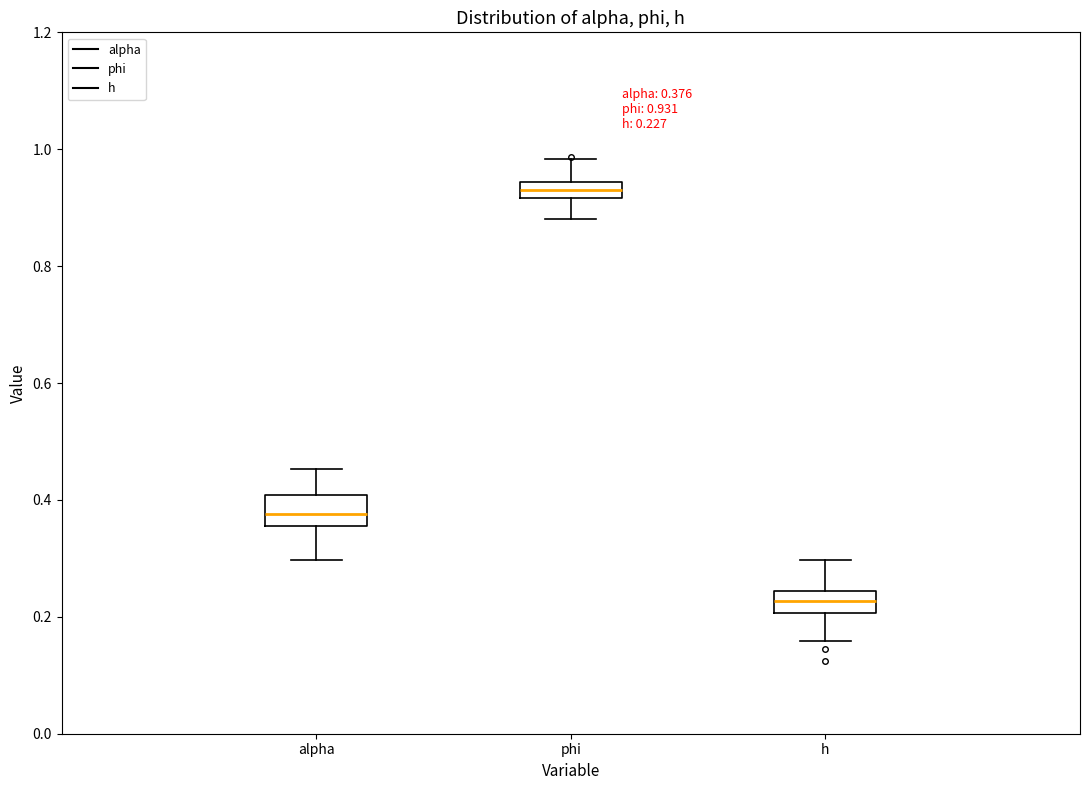

Which box's median line is the highest?

phi